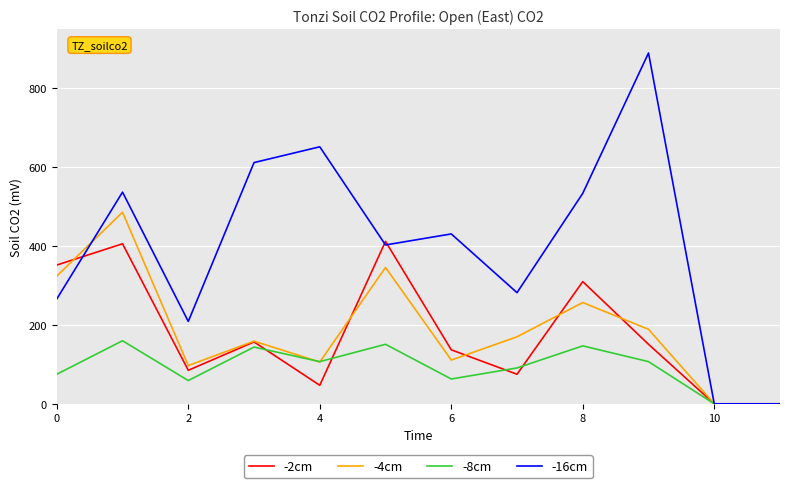

Which series has the widest spread of values?

-16cm